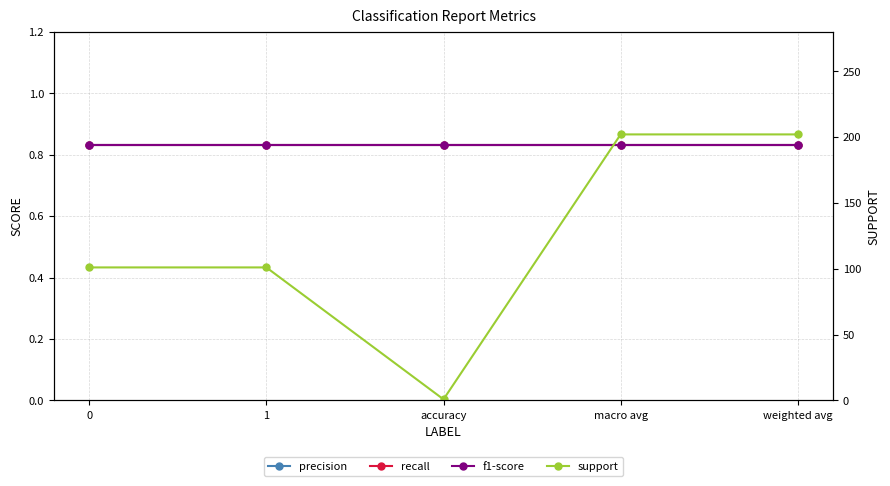

Which category has the highest value in the support series?

macro avg